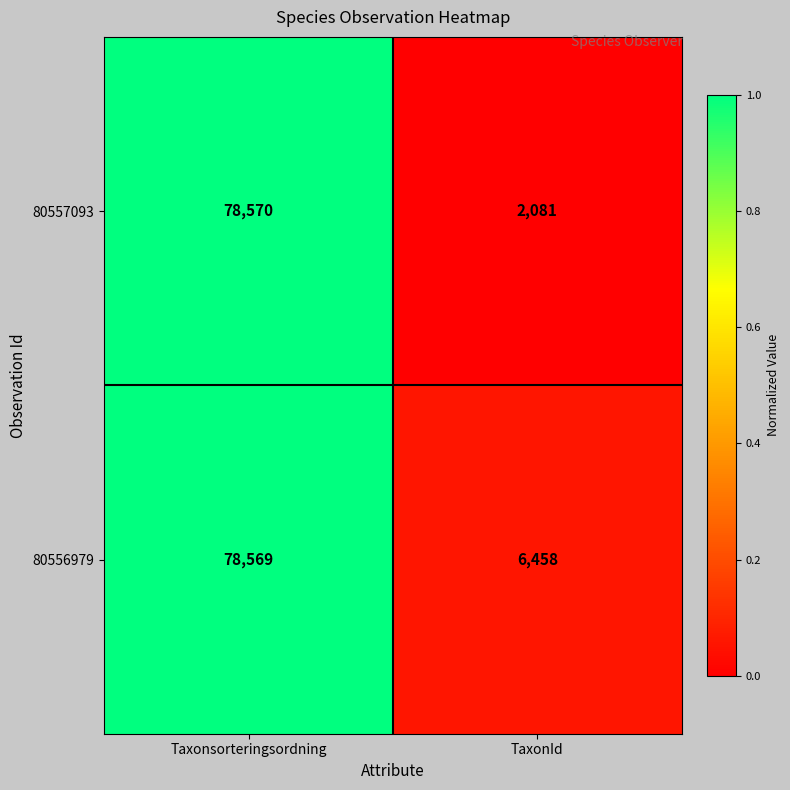

What is the approximate value of 80557093 at TaxonId, to the nearest 10?

2080